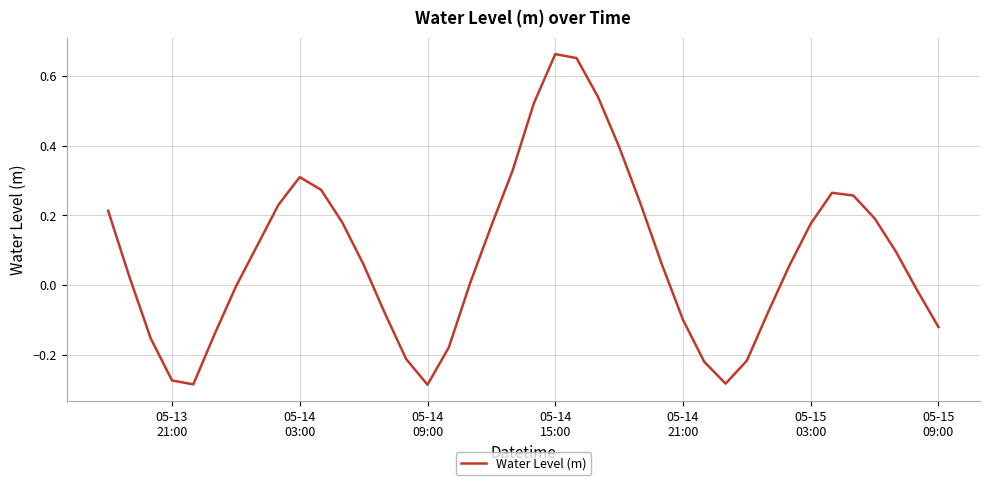

What is the difference between the maximum and minimum values?

0.9